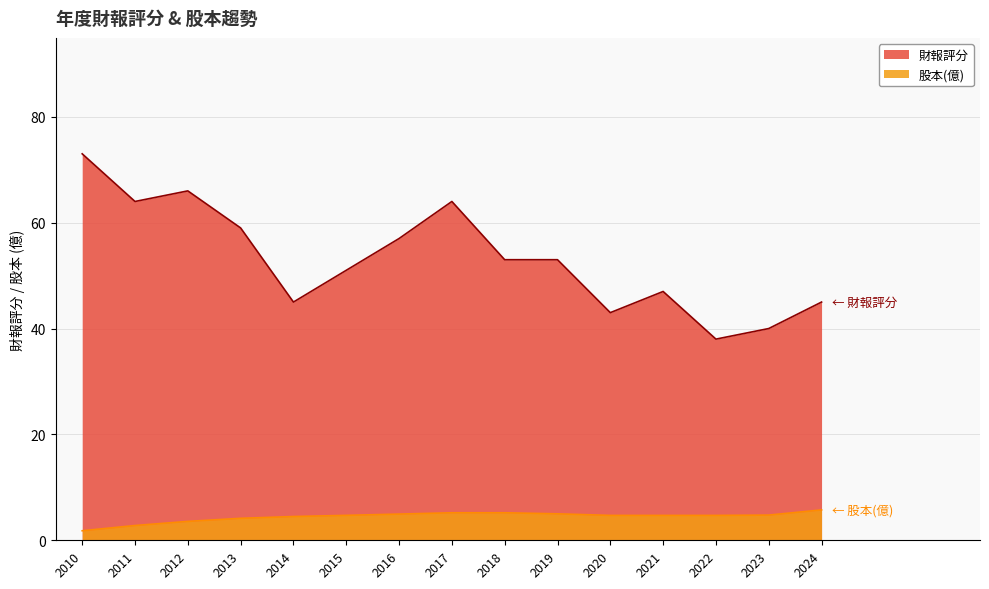

Which label corresponds to the largest value in the chart?

2010